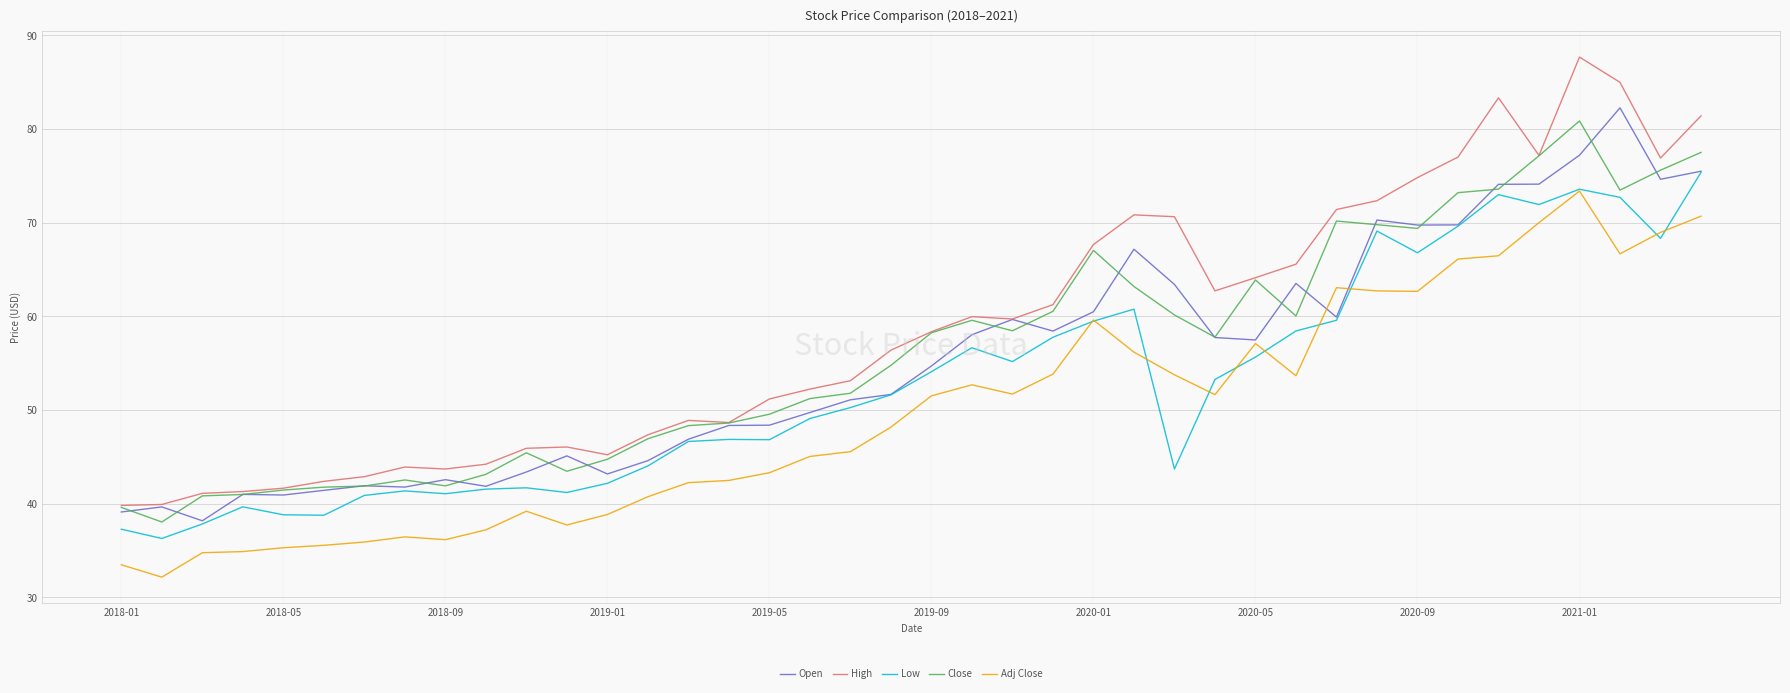

Is this an area chart (filled region under the line)?

No